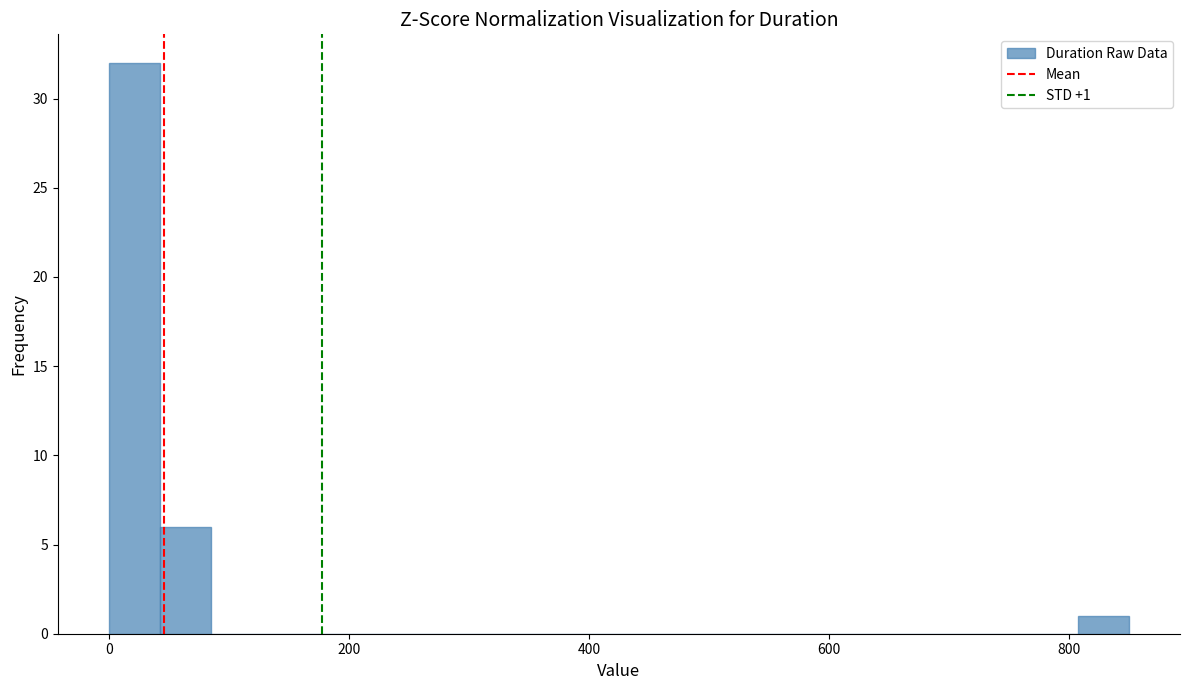

Around what value on the x-axis is the tallest bar? Give the approximate position of its centre, as read against the axis.

20